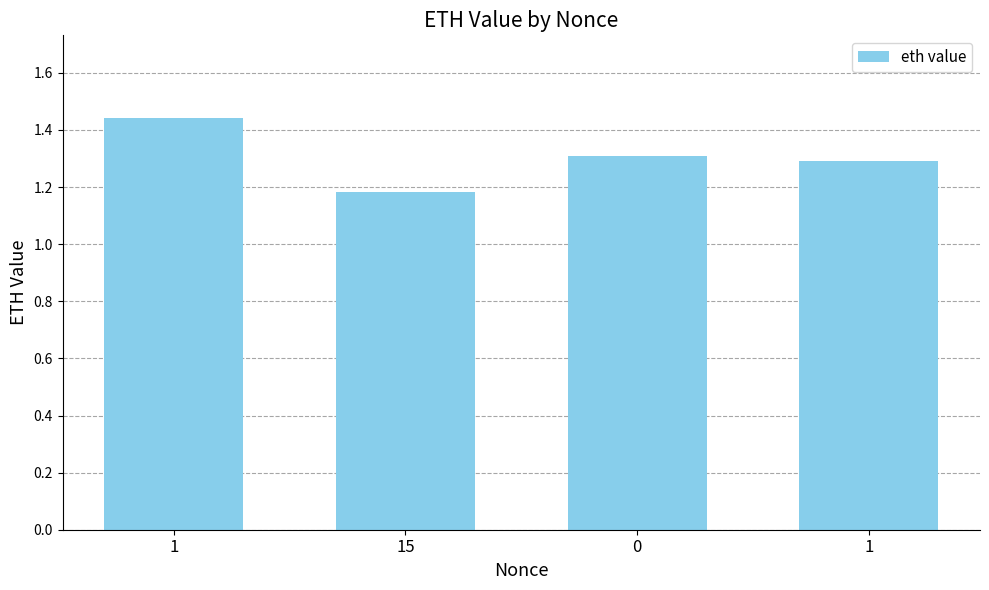

Are the bars grouped side by side (vs. stacked)?

No